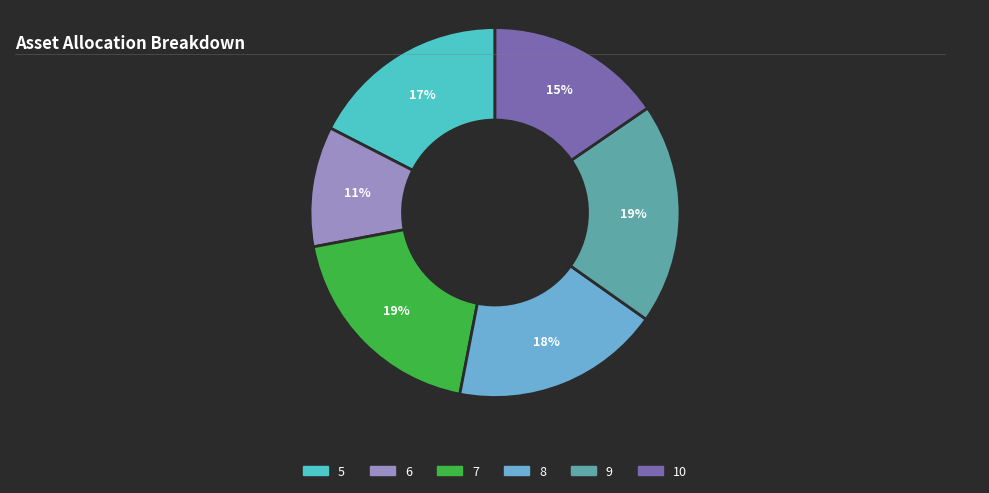

To the nearest percent, what is the difference between the 5 and 10 slice percentages?

2%